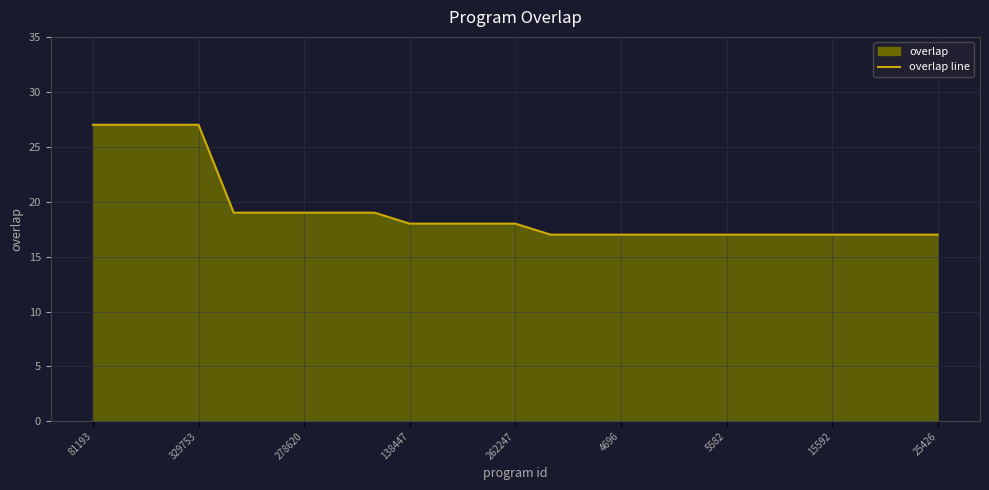

How many data points does each series have?

25